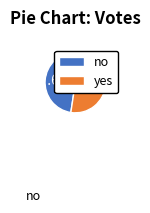

Combined, what portion of the pie is yes and no?

100.0%